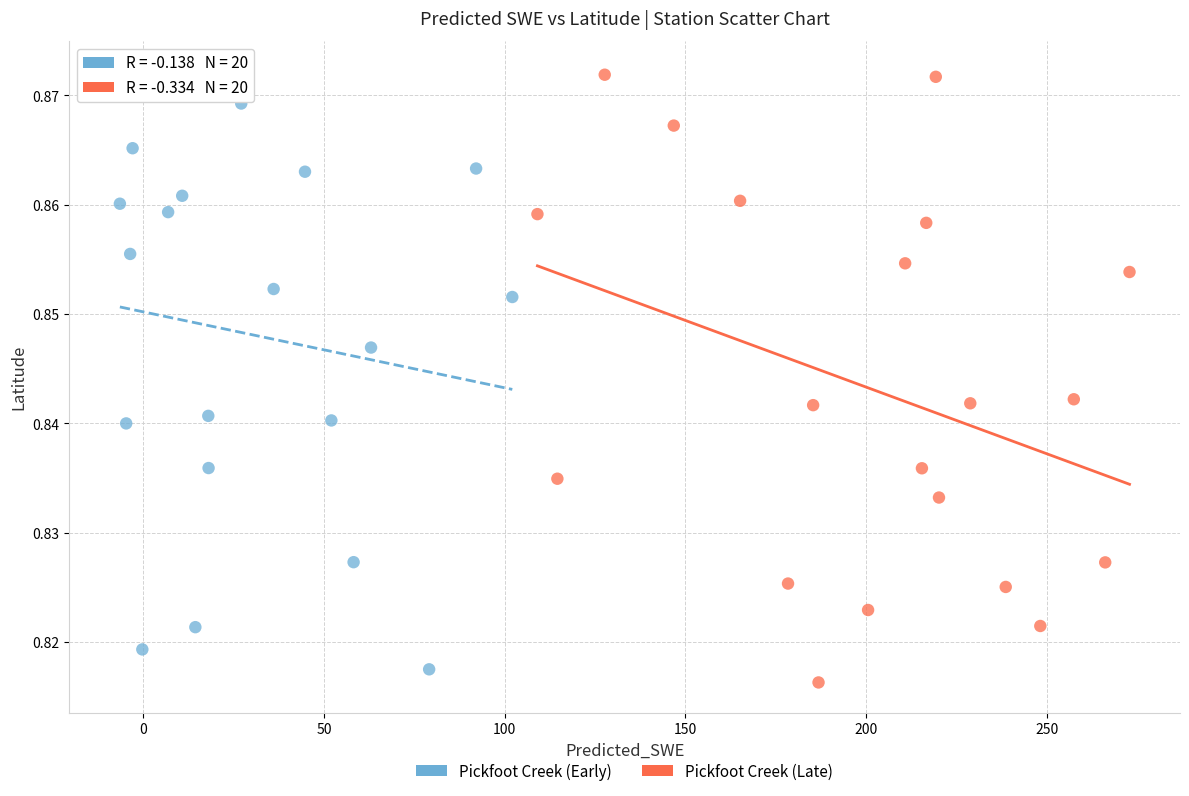

What are all the series names shown in the legend?

Pickfoot Creek (Early), Pickfoot Creek (Late)